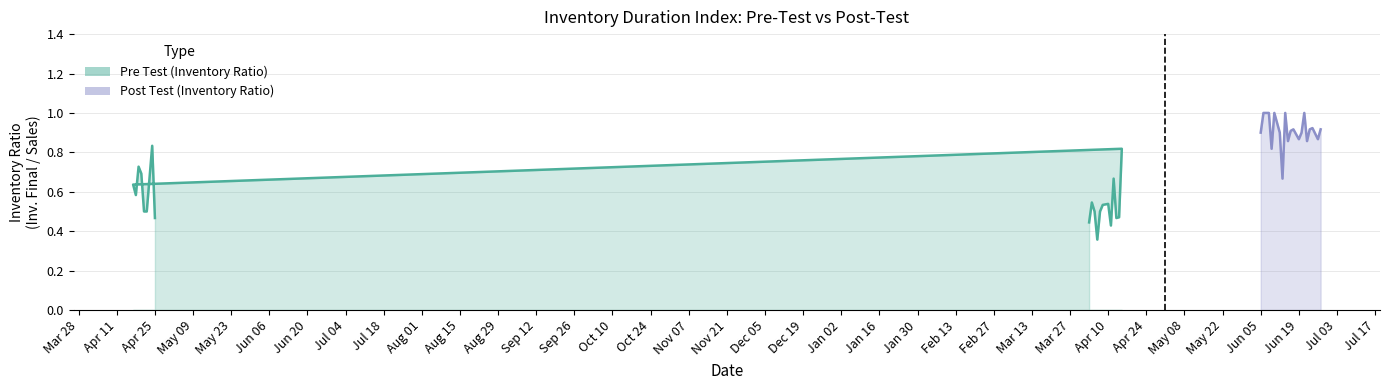

What is the difference between the highest and lowest values at Apr 25?

0.5